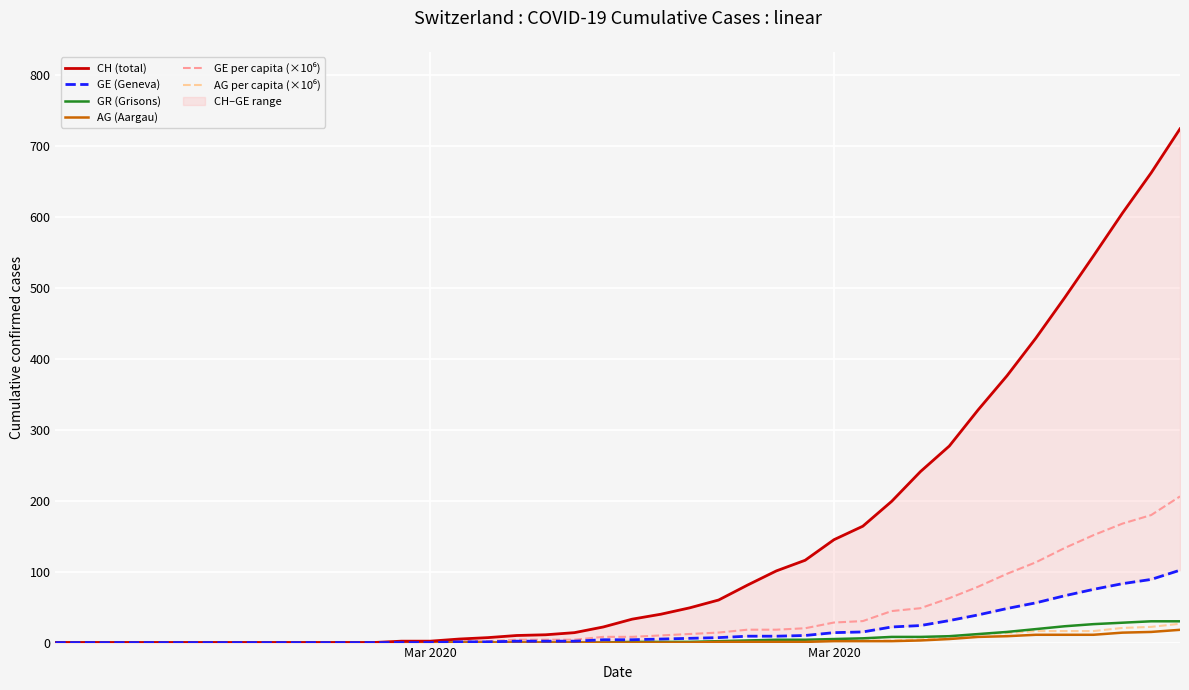

Reading left to right, extract all data points from this chart.

CH (total): 0.0	0.0	0.0	0.0	0.0	0.0	0.0	0.0	0.0	0.0	0.0	0.0	2.0	2.0	5.0	7.0	10.0	11.0	14.0	22.0	33.0	40.0	49.0	60.0	81.0	101.0	116.0	145.0	164.0	199.0	241.0	277.0	328.0	376.0	429.0	486.0	545.0	605.0	662.0	724.0
GE (Geneva): 0.0	0.0	0.0	0.0	0.0	0.0	0.0	0.0	0.0	0.0	0.0	0.0	0.0	0.0	1.0	1.0	2.0	2.0	2.0	4.0	4.0	5.0	6.0	7.0	9.0	9.0	10.0	14.0	15.0	22.0	24.0	31.0	39.0	48.0	56.0	66.0	75.0	83.0	89.0	102.0
GR (Grisons): 0.0	0.0	0.0	0.0	0.0	0.0	0.0	0.0	0.0	0.0	0.0	0.0	0.0	0.0	0.0	0.0	0.0	0.0	0.0	0.0	1.0	1.0	1.0	2.0	3.0	4.0	4.0	5.0	6.0	8.0	8.0	9.0	12.0	15.0	19.0	23.0	26.0	28.0	30.0	30.0
AG (Aargau): 0.0	0.0	0.0	0.0	0.0	0.0	0.0	0.0	0.0	0.0	0.0	0.0	0.0	0.0	0.0	0.0	0.0	0.0	0.0	0.0	0.0	0.0	0.0	1.0	1.0	1.0	1.0	2.0	2.0	2.0	3.0	5.0	8.0	9.0	11.0	11.0	11.0	14.0	15.0	18.0
GE per capita (×10⁶): 0.0	0.0	0.0	0.0	0.0	0.0	0.0	0.0	0.0	0.0	0.0	0.0	0.0	0.0	2.0	2.0	4.0	4.0	4.0	8.1	8.1	10.1	12.1	14.1	18.2	18.2	20.2	28.3	30.3	44.4	48.5	62.6	78.8	96.9	113.1	133.3	151.4	167.6	179.7	206.0
AG per capita (×10⁶): 0.0	0.0	0.0	0.0	0.0	0.0	0.0	0.0	0.0	0.0	0.0	0.0	0.0	0.0	0.0	0.0	0.0	0.0	0.0	0.0	0.0	0.0	0.0	1.5	1.5	1.5	1.5	2.9	2.9	2.9	4.4	7.4	11.8	13.3	16.2	16.2	16.2	20.6	22.1	26.5